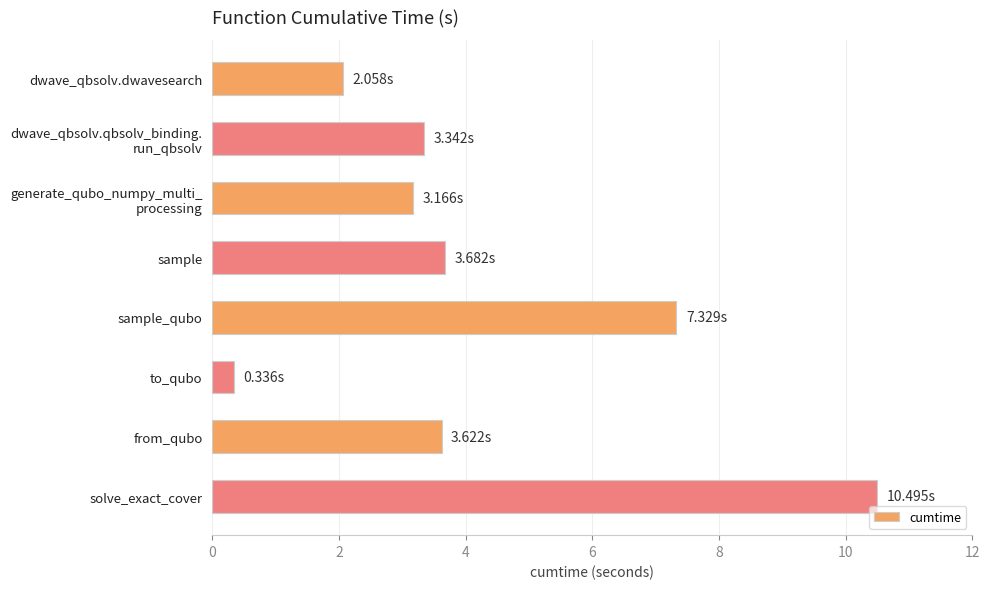

At which category does the chart reach its minimum across all series?

to_qubo